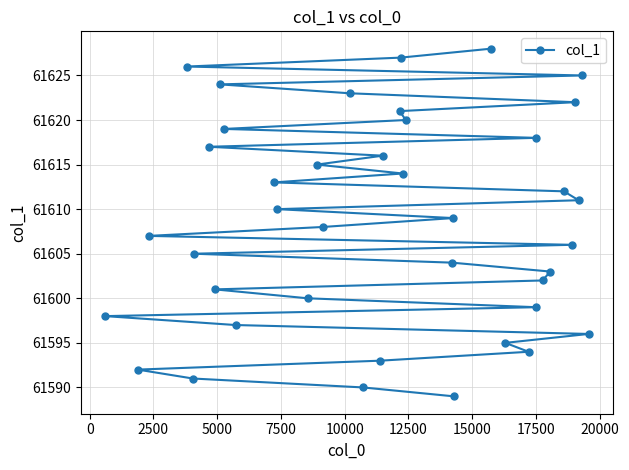

What is the difference between the second highest and minimum values?

38